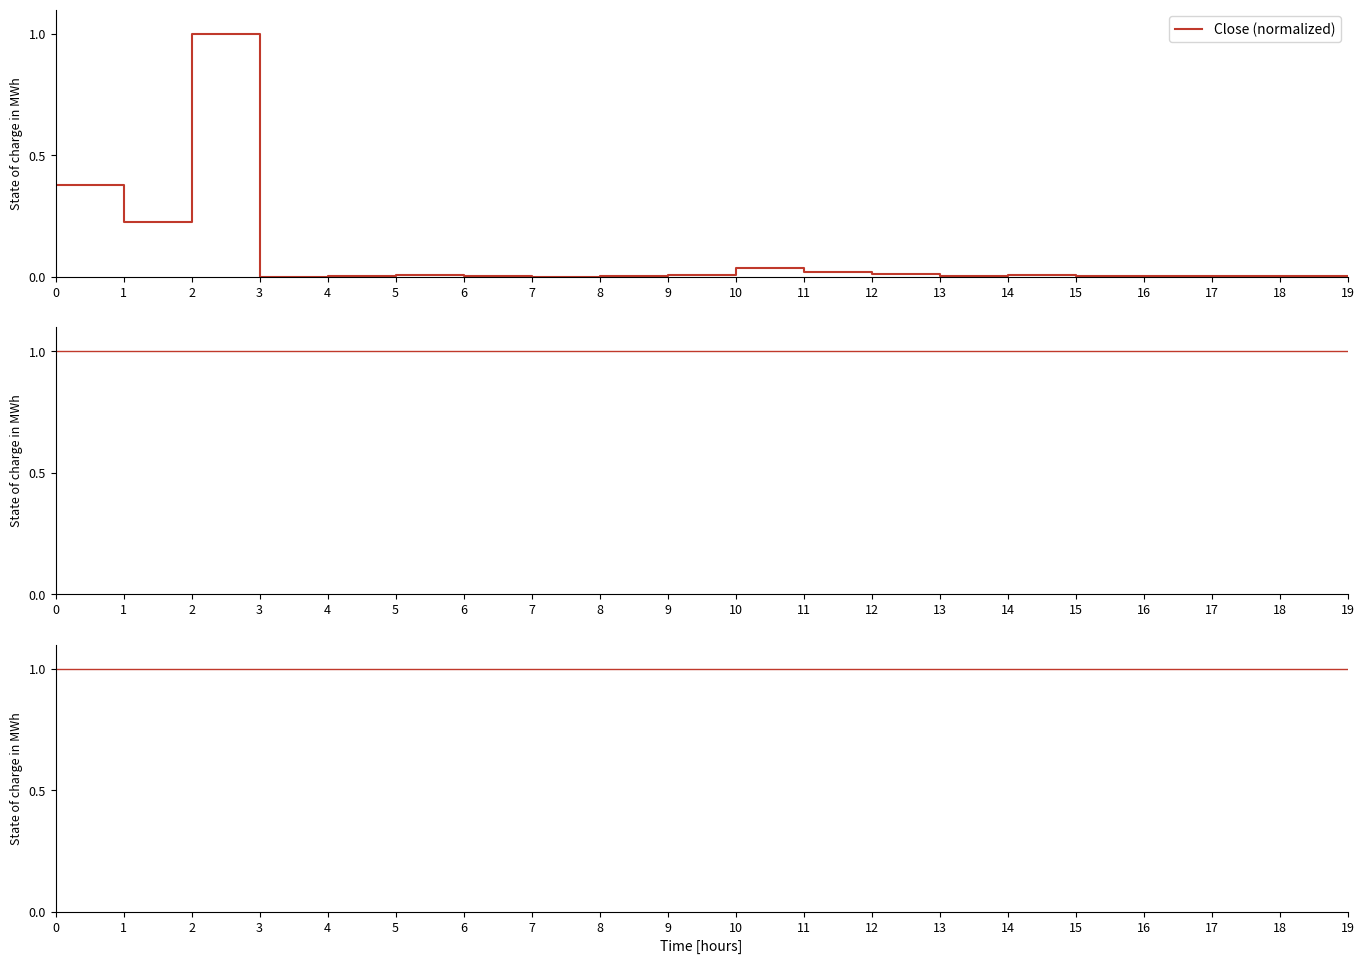

Reading right to left, extract all data points from this chart.

Close (normalized): 0.0	0.0	0.0	0.0	0.0	0.0	0.0	0.0	0.0	0.0	0.0	0.0	0.0	0.0	0.0	0.0	0.0	1.0	0.2	0.4
Open (normalized): 1.0	1.0	1.0	1.0	1.0	1.0	1.0	1.0	1.0	1.0	1.0	1.0	1.0	1.0	1.0	1.0	1.0	1.0	1.0	1.0
High (normalized): 1.0	1.0	1.0	1.0	1.0	1.0	1.0	1.0	1.0	1.0	1.0	1.0	1.0	1.0	1.0	1.0	1.0	1.0	1.0	1.0